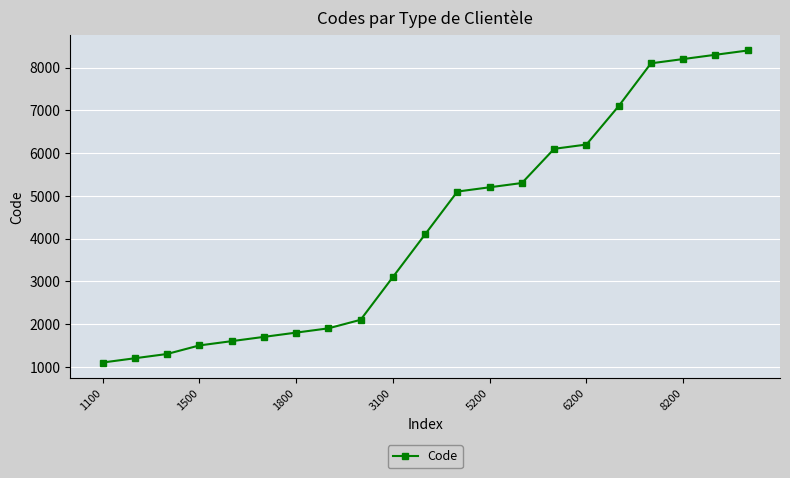

What is the average value?

4257